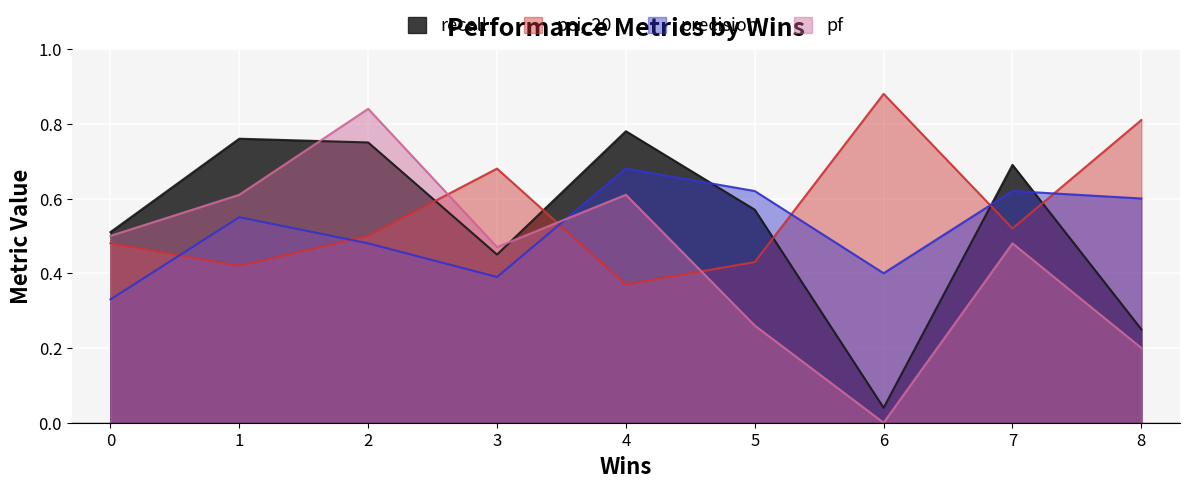

List the series in order of their peak value, lowest first.

precision, recall, pf, pci_20